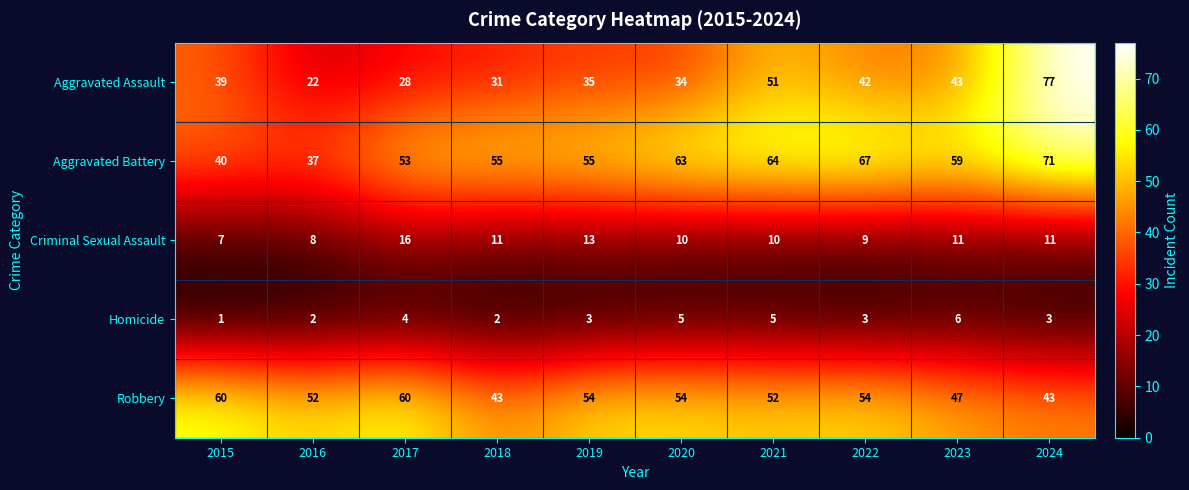

Which series has the largest total across all categories?

Aggravated Battery